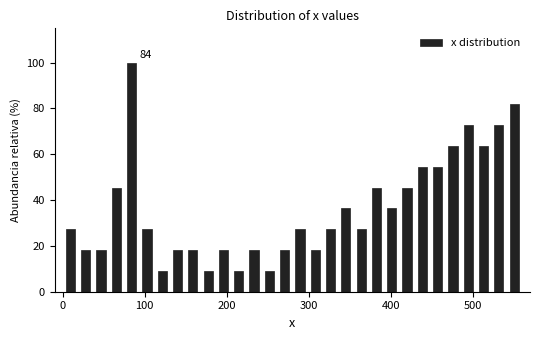

Read against the x-axis, roughly where is the centre of the tallest bar?

80